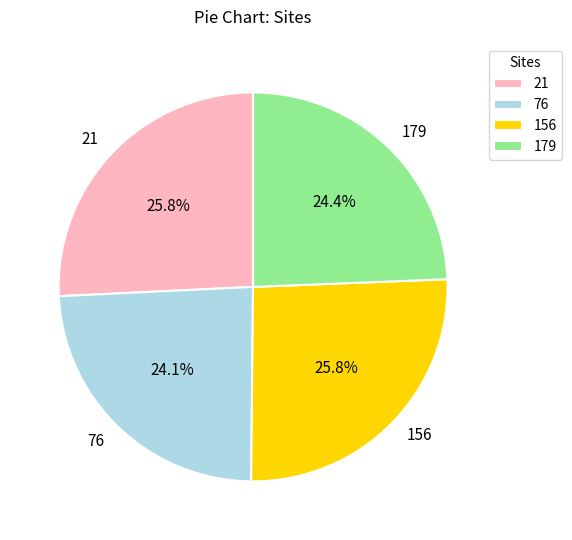

Is there any slice that represents more than half of the pie?

No